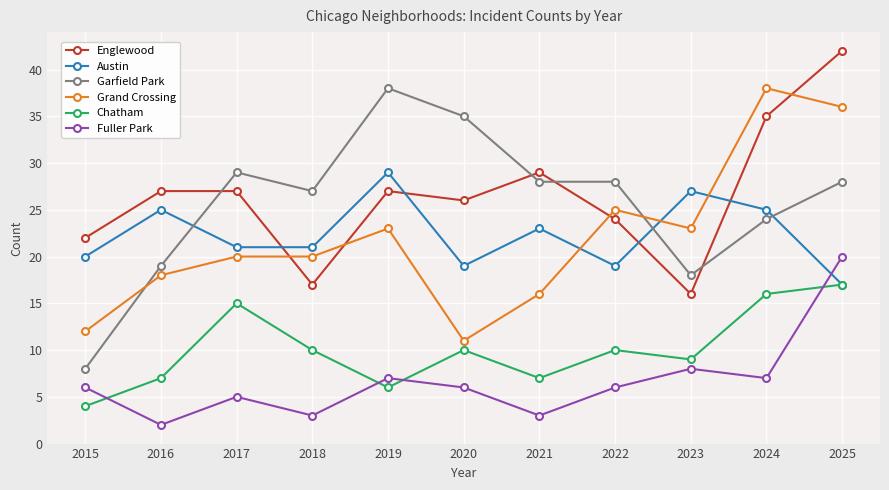

Which series has the largest total across all categories?

Englewood